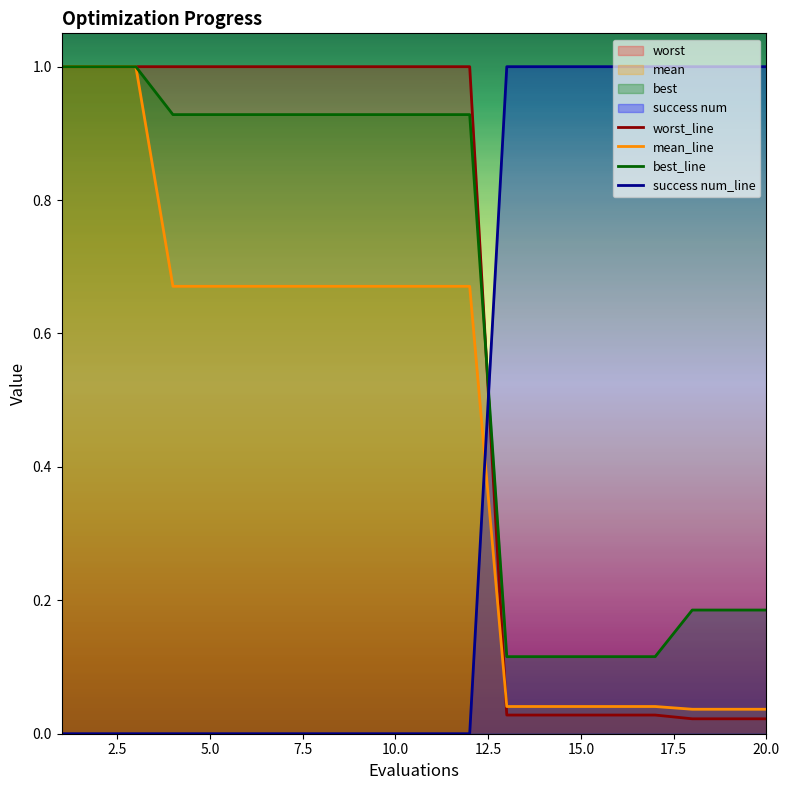

At 5.0, list the series in order from smallest to largest.

success num_line, mean_line, best_line, worst_line